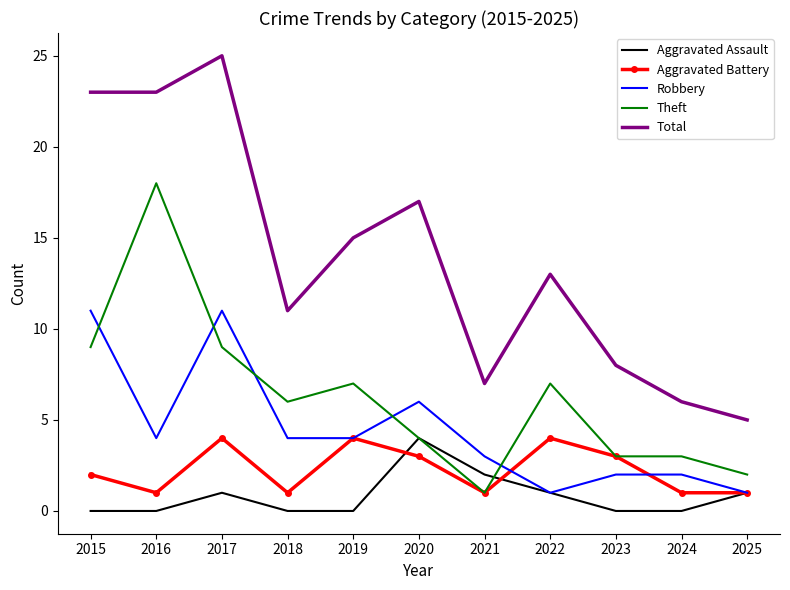

Which series has the largest total across all categories?

Total